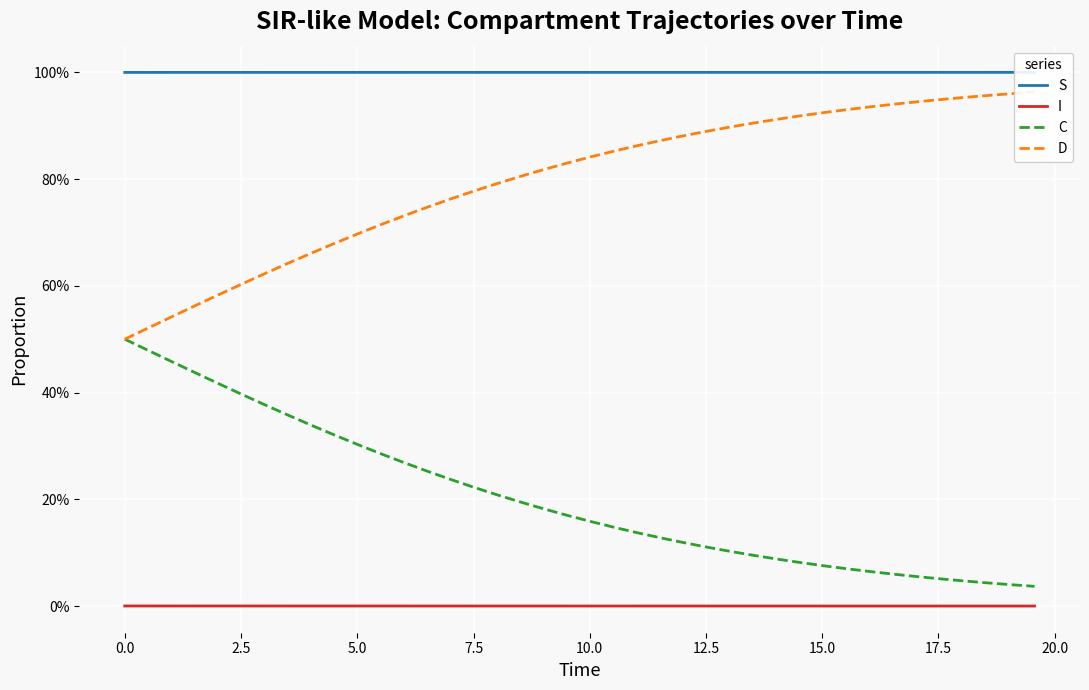

At how many categories does at least one series exceed 0?

40